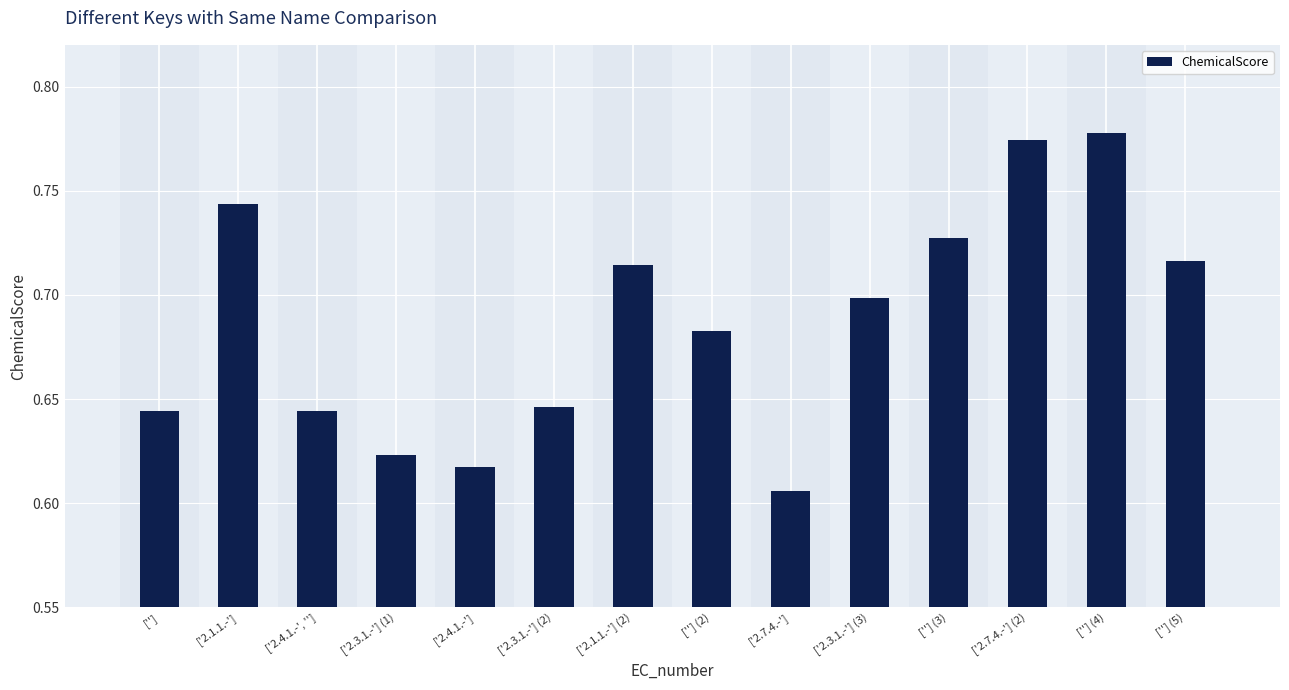

Between ['2.4.1.-'] and ['2.4.1.-', ''], which is larger?

['2.4.1.-', '']